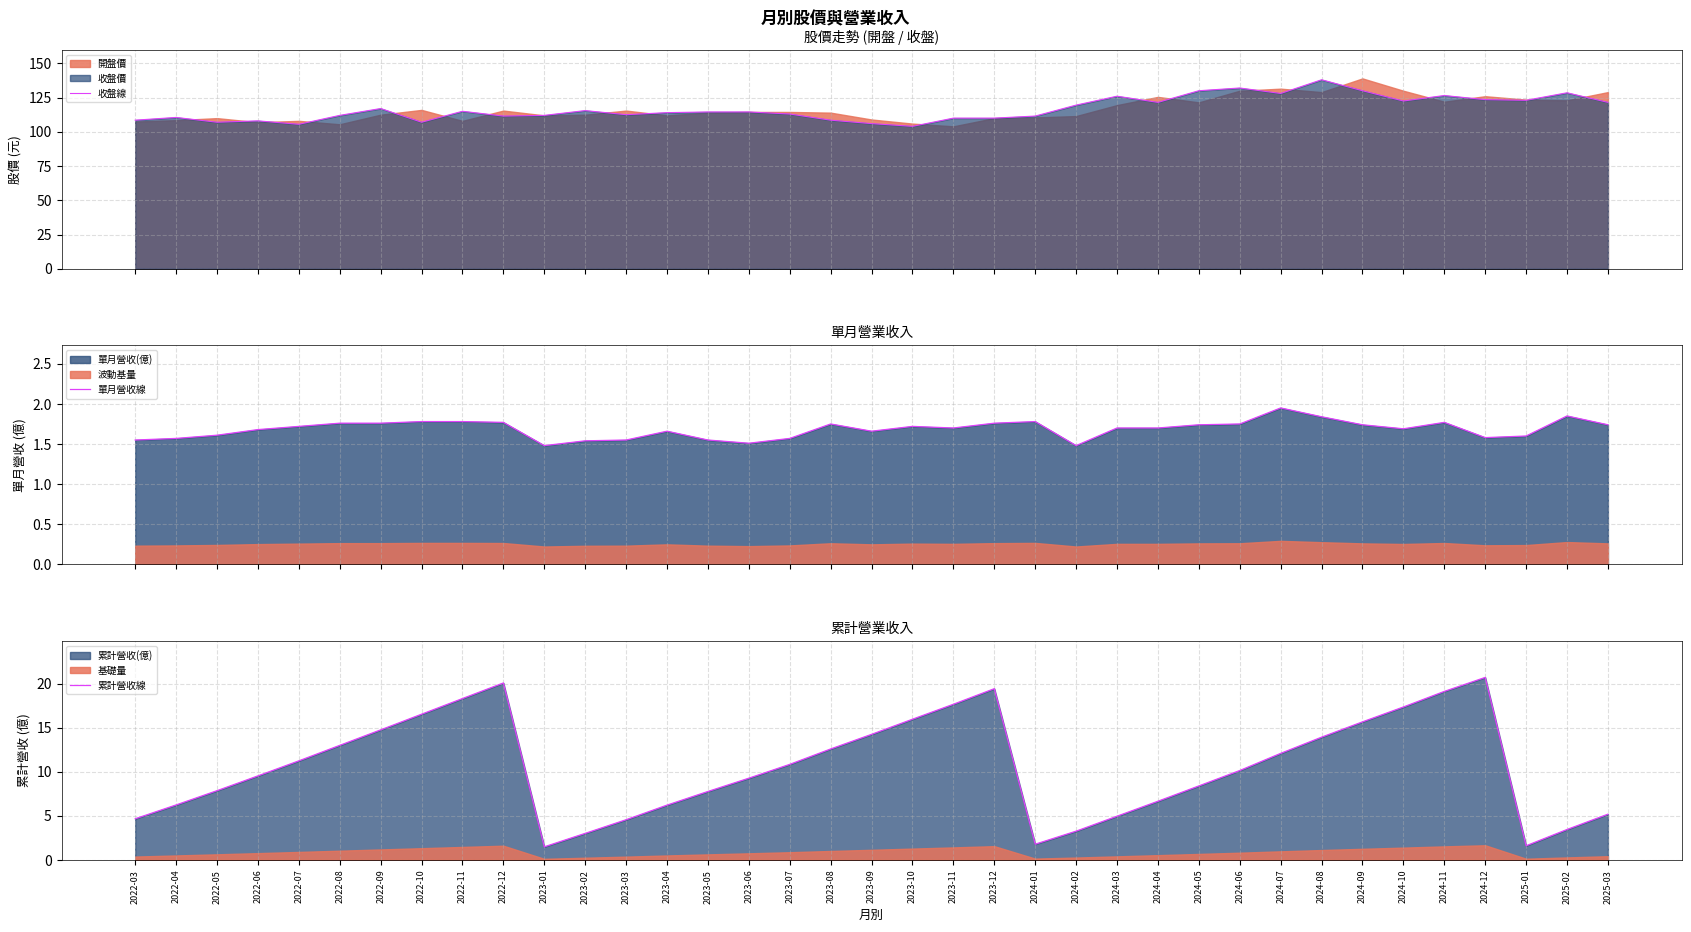

Is the value of 累計營收線 at 2023-04 greater than the value of 收盤線 at 2024-01?

No